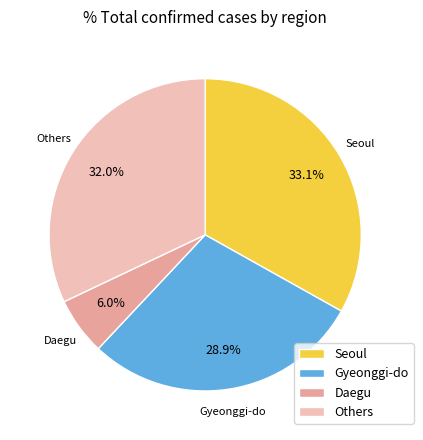

Rank the categories by value from highest to lowest.

Seoul, Others, Gyeonggi-do, Daegu